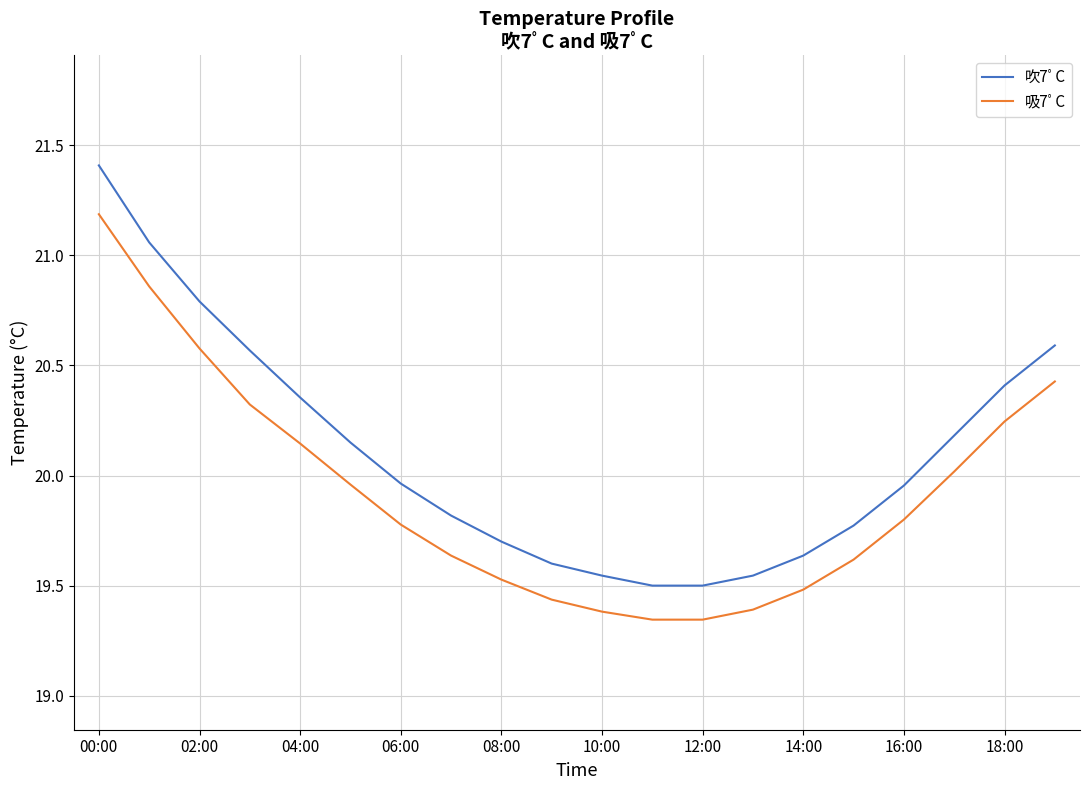

List the series in order of their peak value, highest first.

吹7ﾟC, 吸7ﾟC